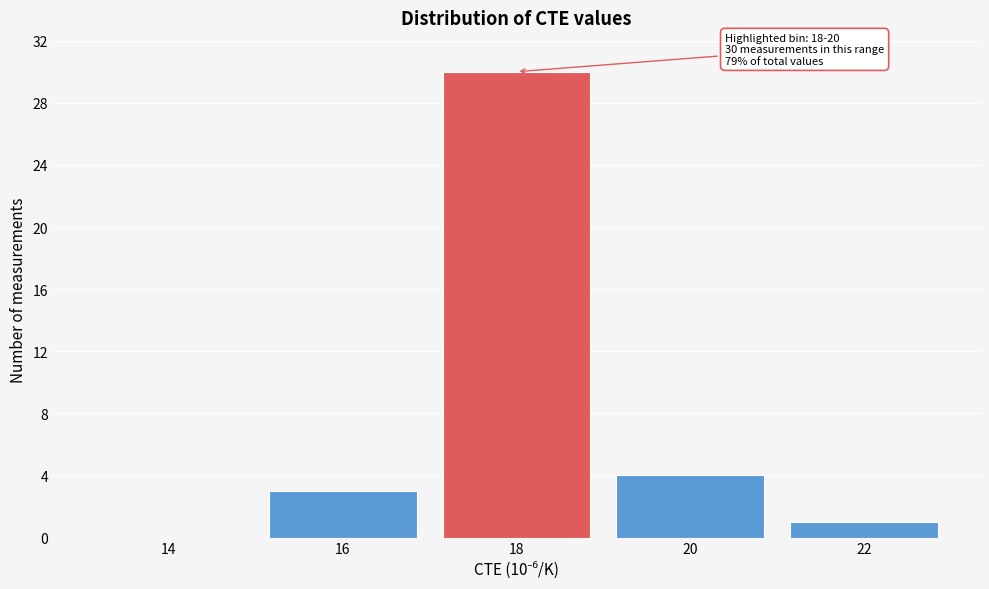

Reading right to left, what are all the values shown in this chart?

22=1	20=4	18=30	16=3	14=0